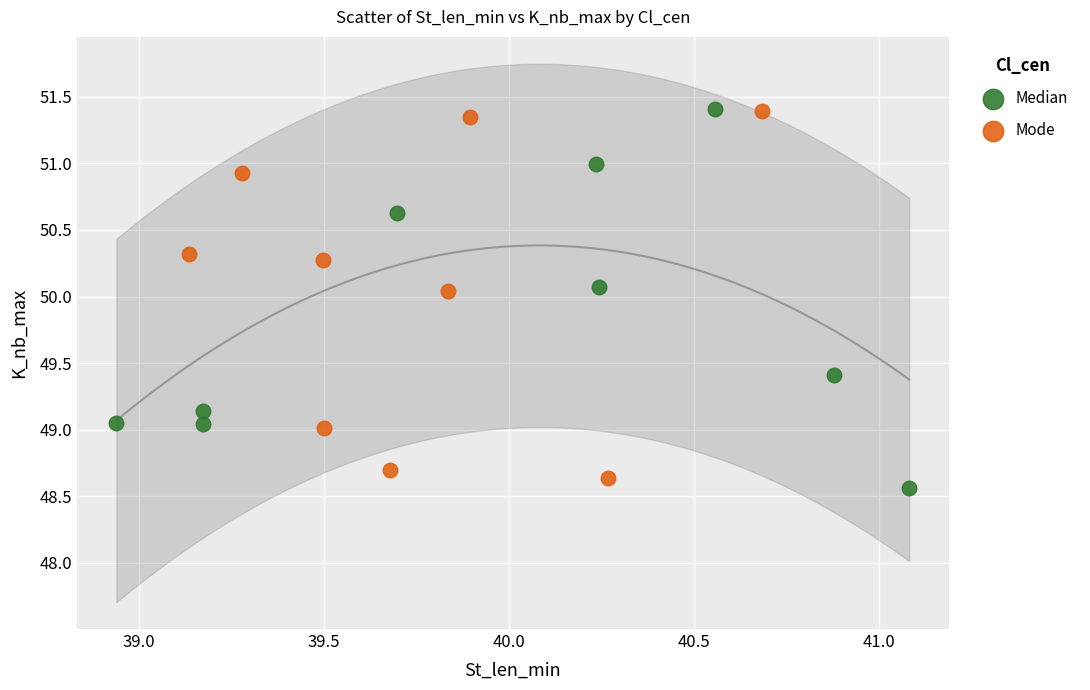

What are all the series names shown in the legend?

Median, Mode